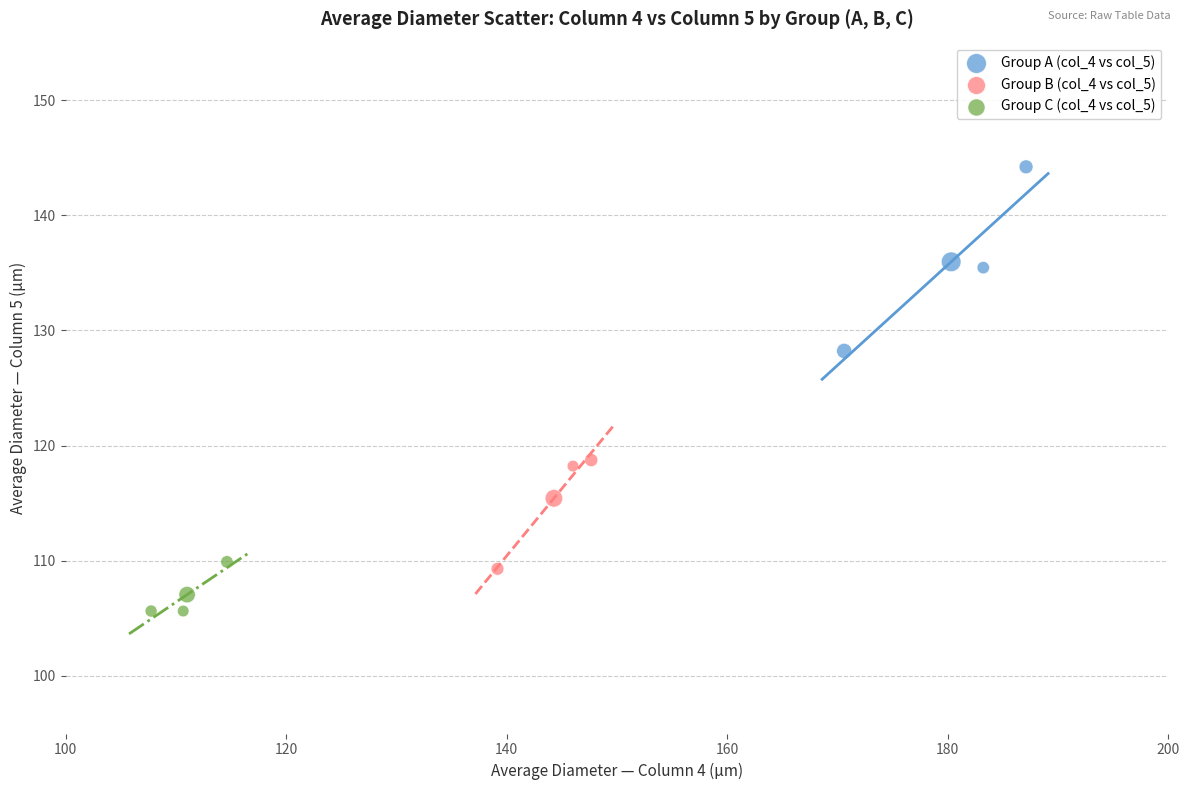

Which series contains the highest Y value?

Group A (col_4 vs col_5)